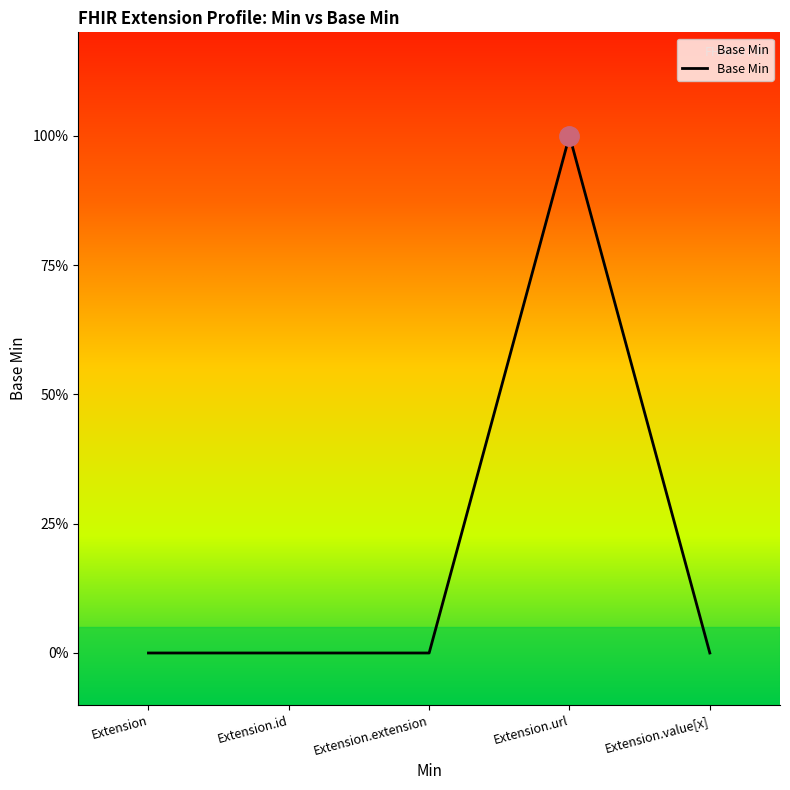

Rank the categories by value from lowest to highest.

Extension, Extension.id, Extension.extension, Extension.value[x], Extension.url